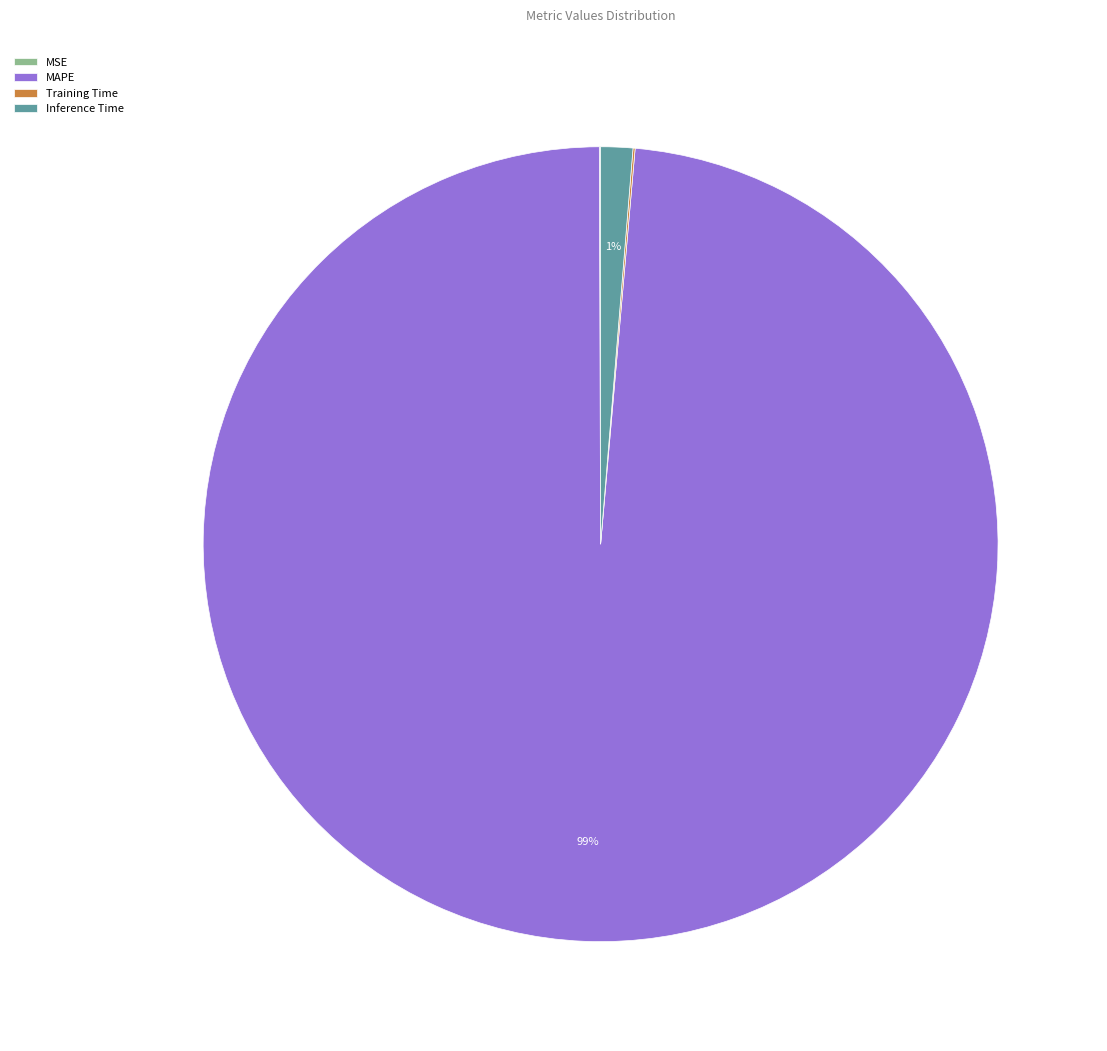

The Inference Time slice represents 1% of the pie. True or false?

True